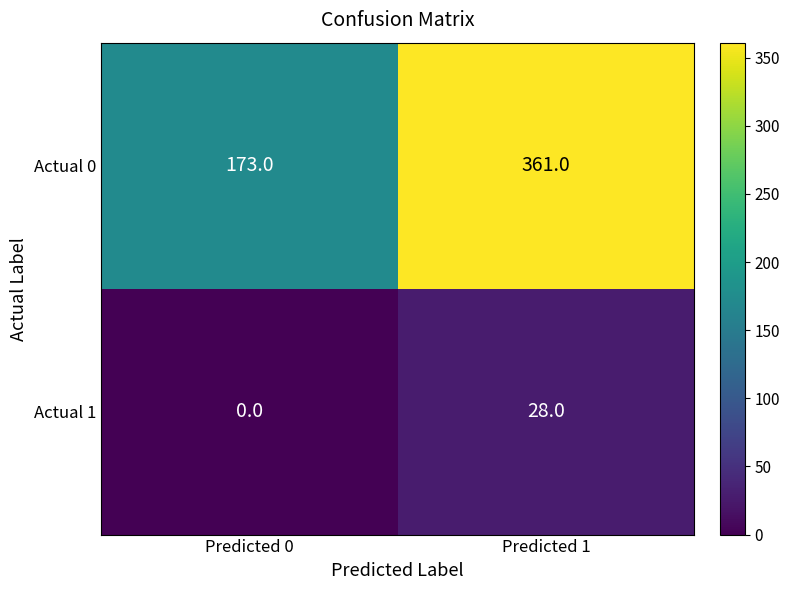

At which label is Actual 0 closest to 267?

Predicted 0